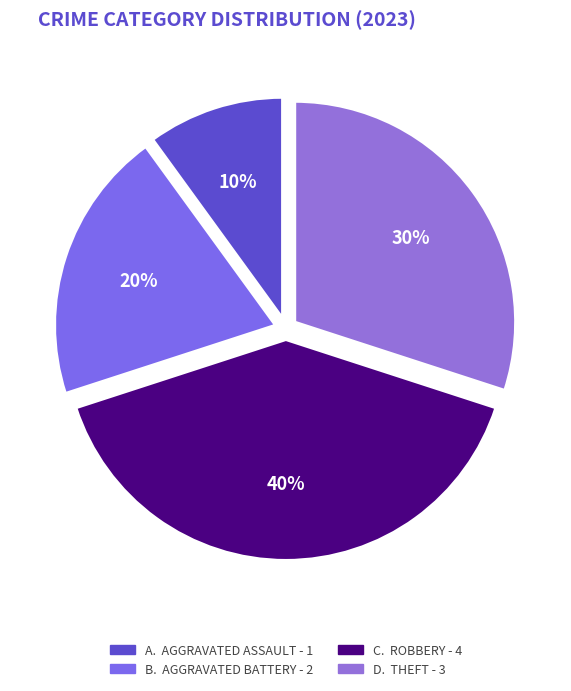

How many segments does this pie chart have?

4